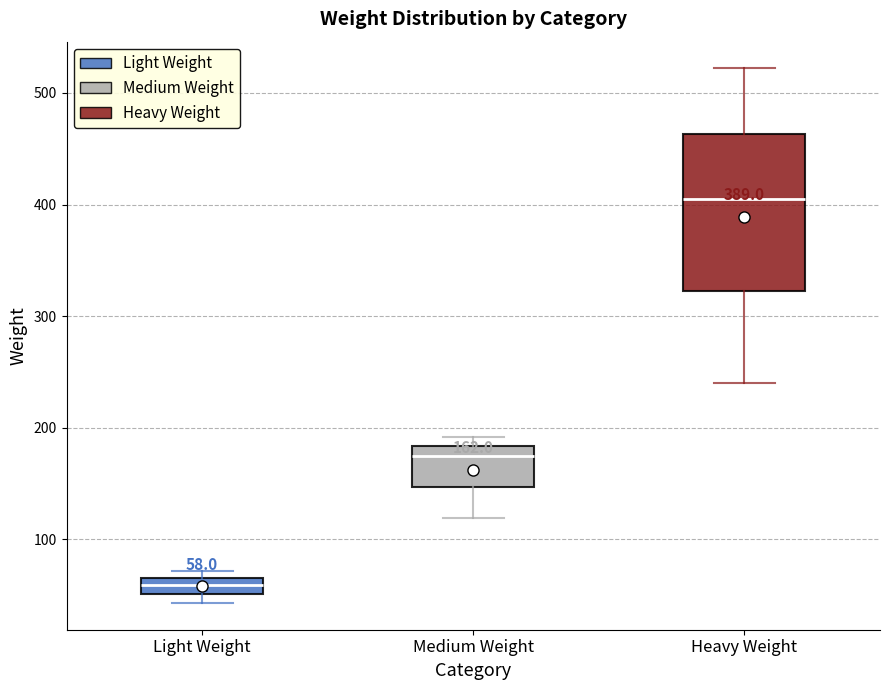

Which box is the tallest, from its lower edge to its upper edge?

Heavy Weight